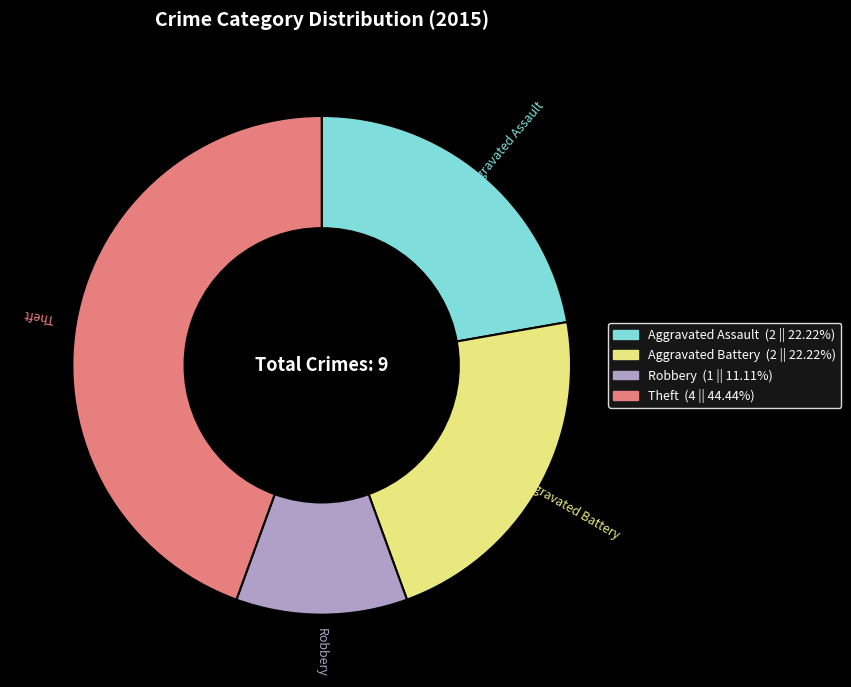

Is there a majority slice in this chart?

No